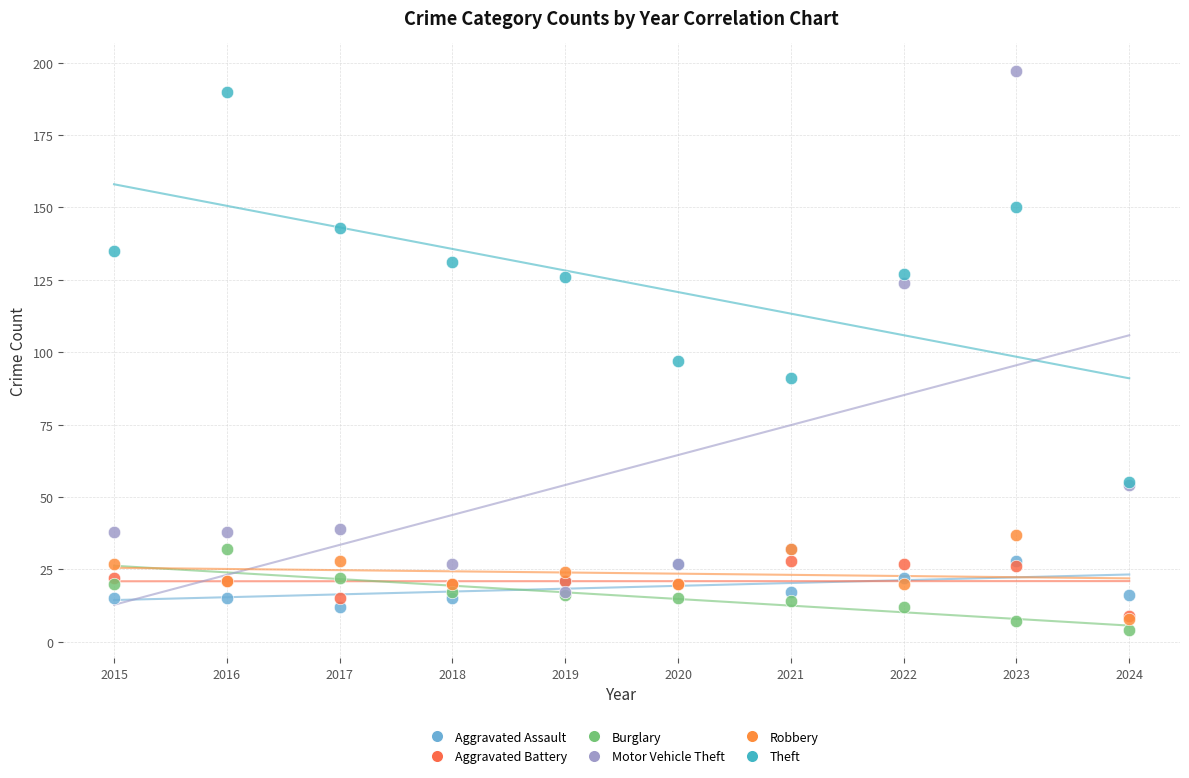

In the Motor Vehicle Theft series, what Y value is closest to 107?

124